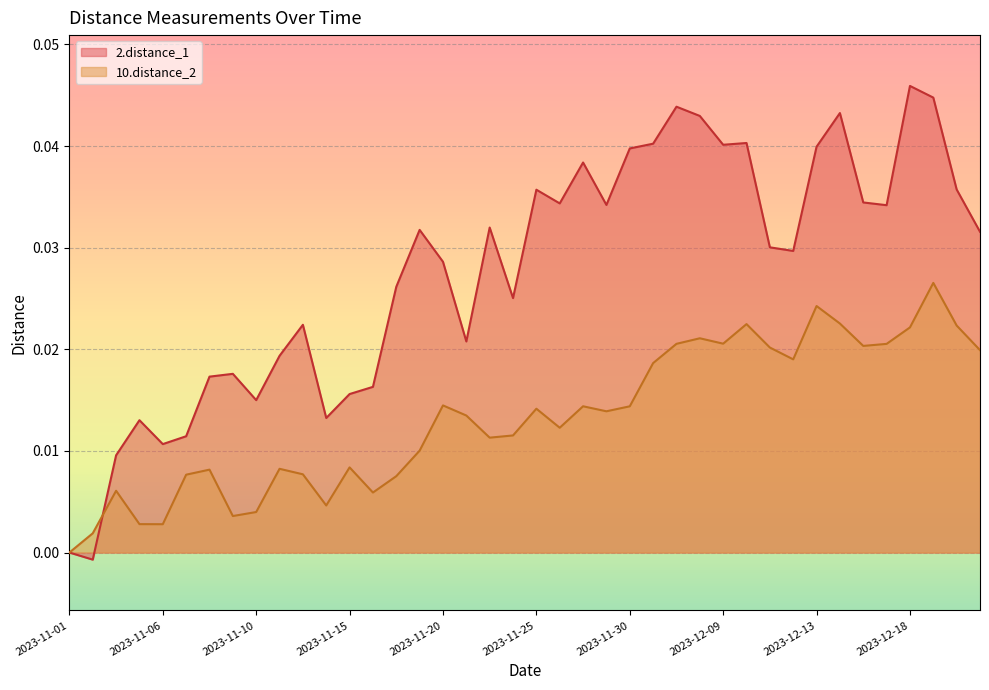

Which series has the largest range (max minus min)?

2.distance_1